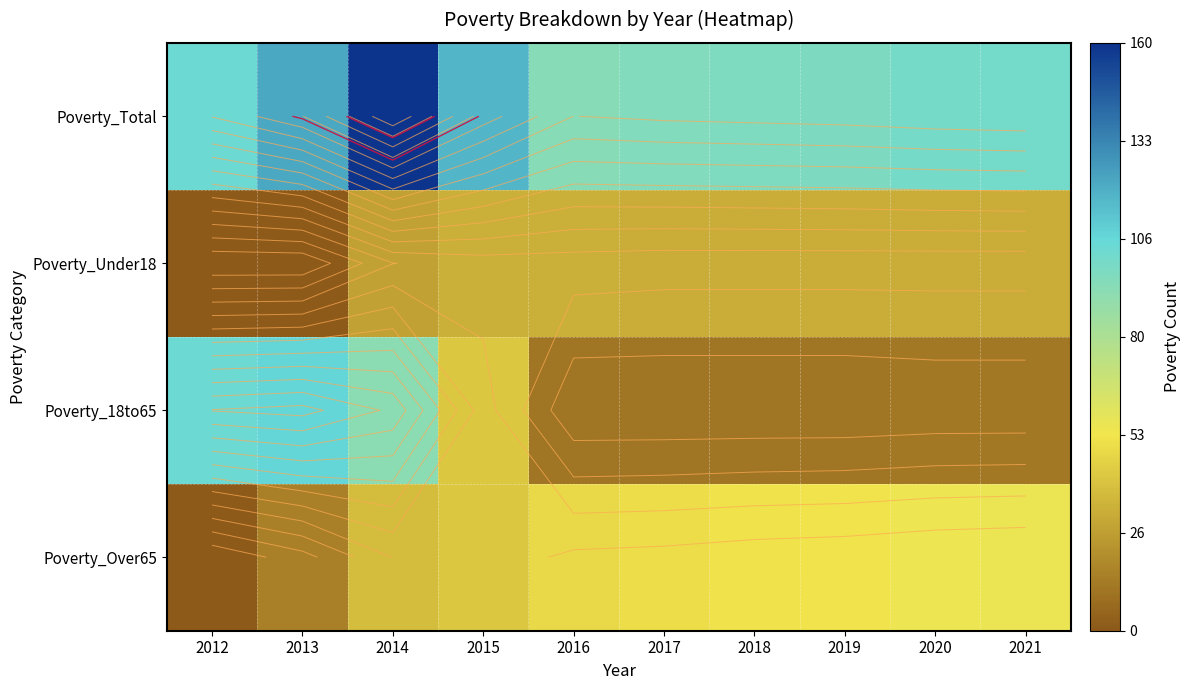

Which label corresponds to the largest value in the chart?

2014